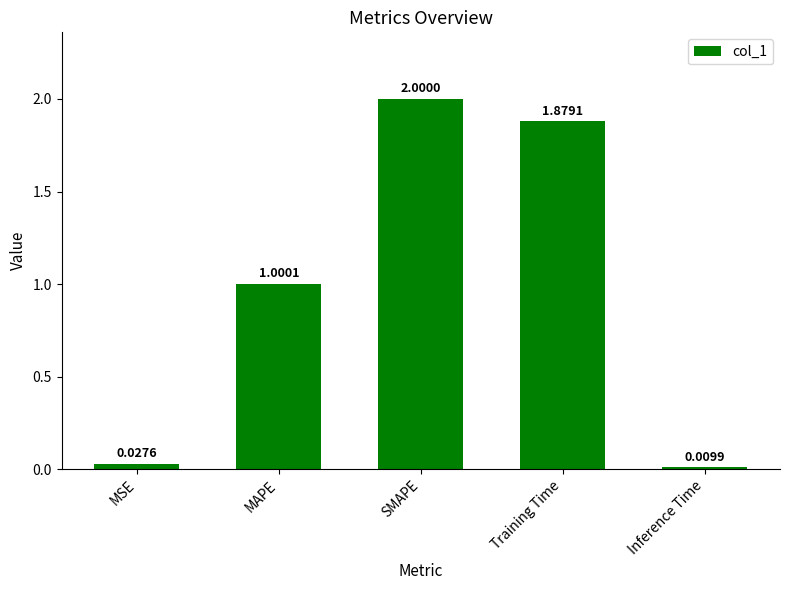

Which label corresponds to the largest value in the chart?

SMAPE